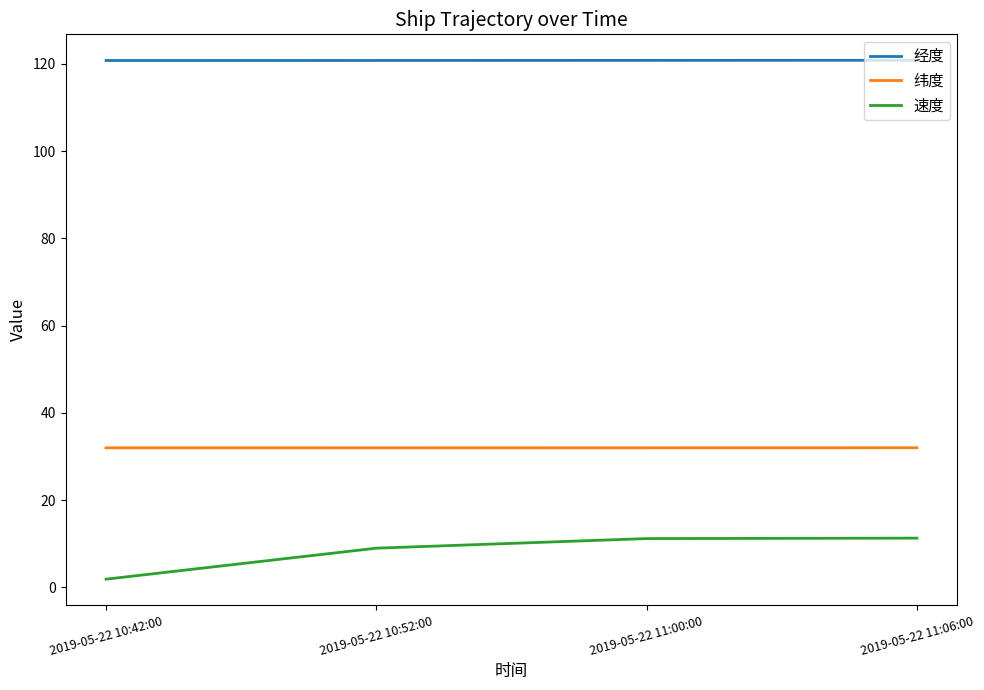

Is the value of 经度 at 2019-05-22 11:06:00 greater than the value of 速度 at 2019-05-22 10:42:00?

Yes